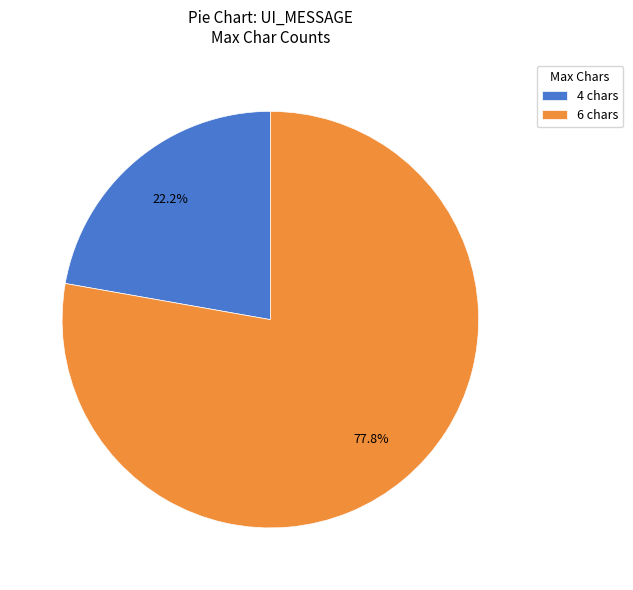

How many segments does this pie chart have?

2